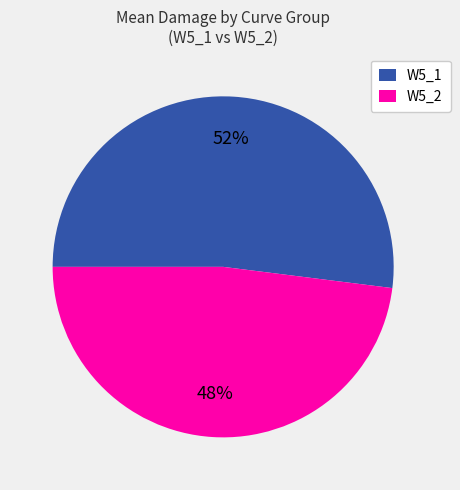

To the nearest percent, what is the combined percentage of W5_2 and W5_1?

100%